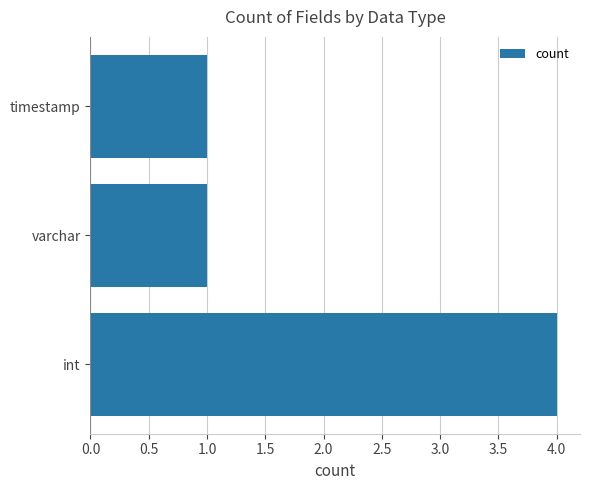

How many bars are there in total?

3